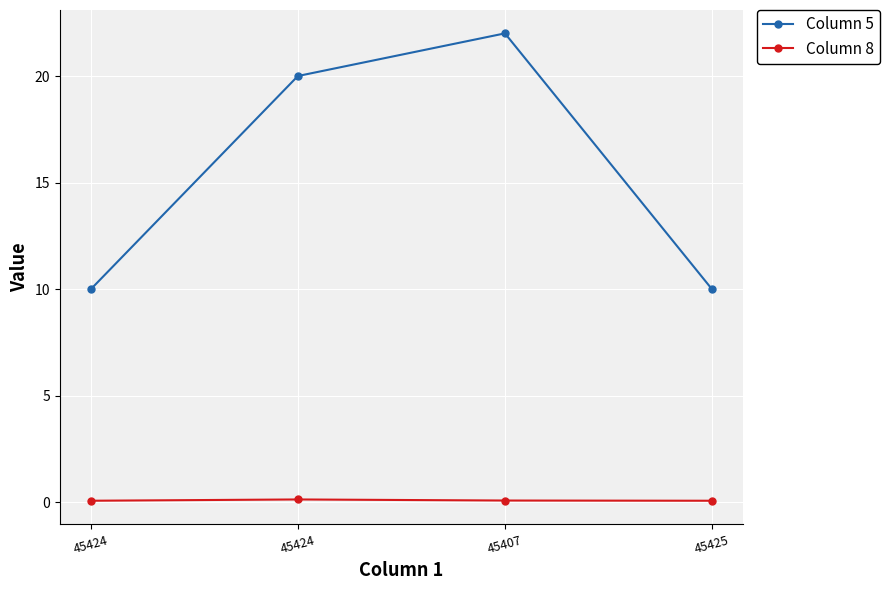

At which label does Column 8 reach its peak?

45424